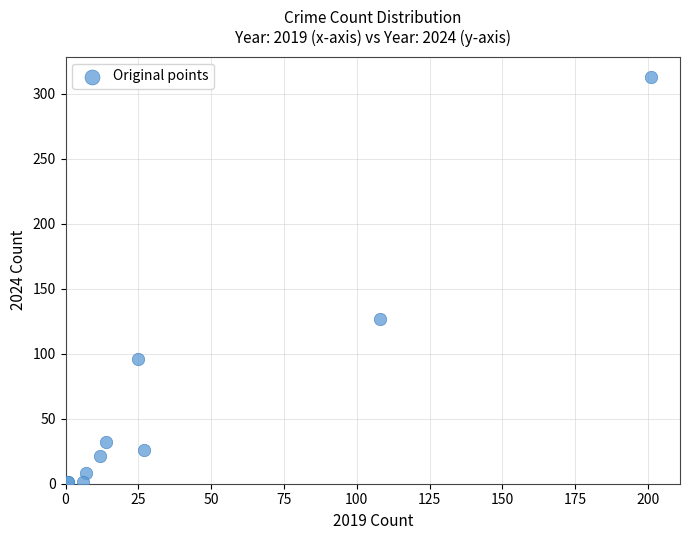

What Y value in the scatter plot is closest to 157?

127